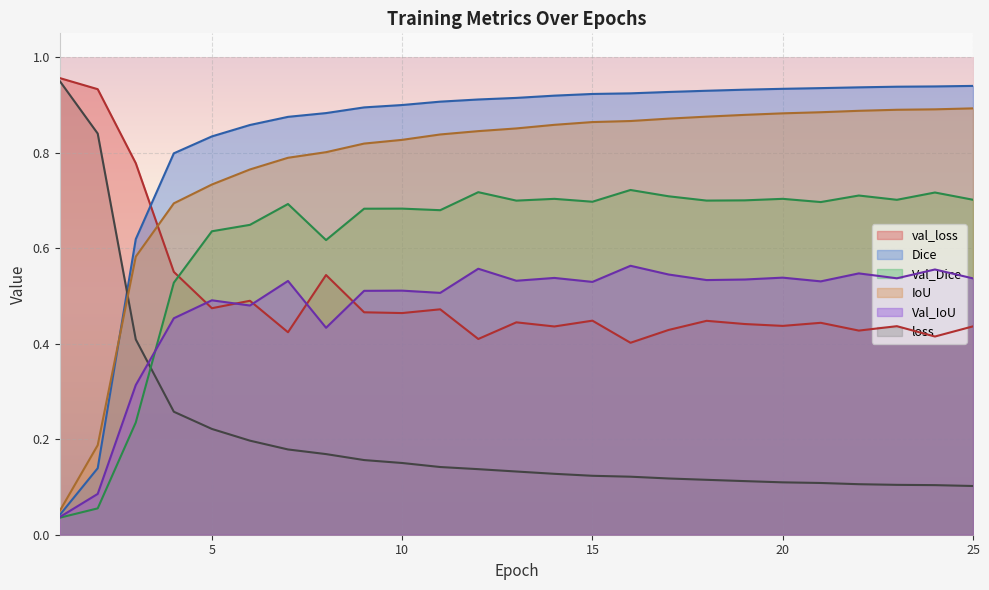

True or false: Dice and val_loss intersect in this chart.

True